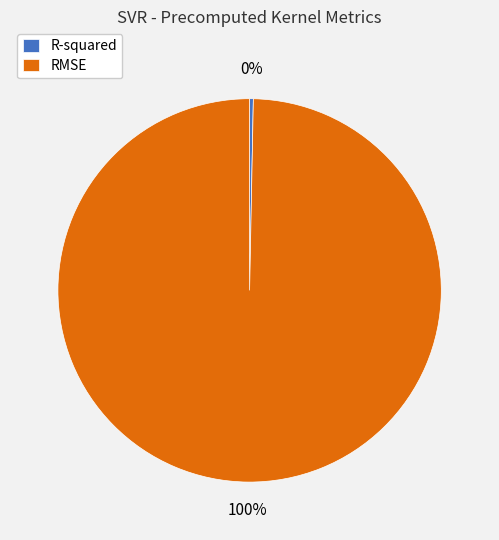

Is it true that RMSE is 100% of the pie?

True